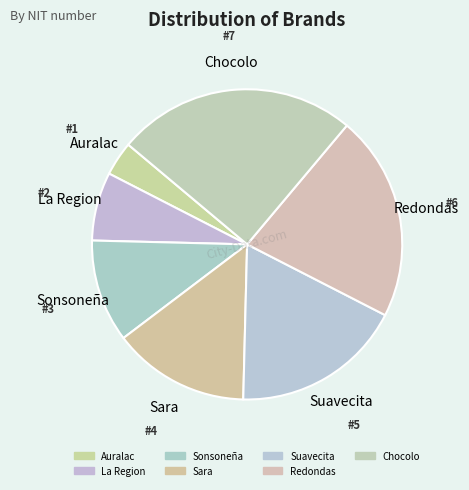

Do La Region and Sara together represent more than half of the pie?

No